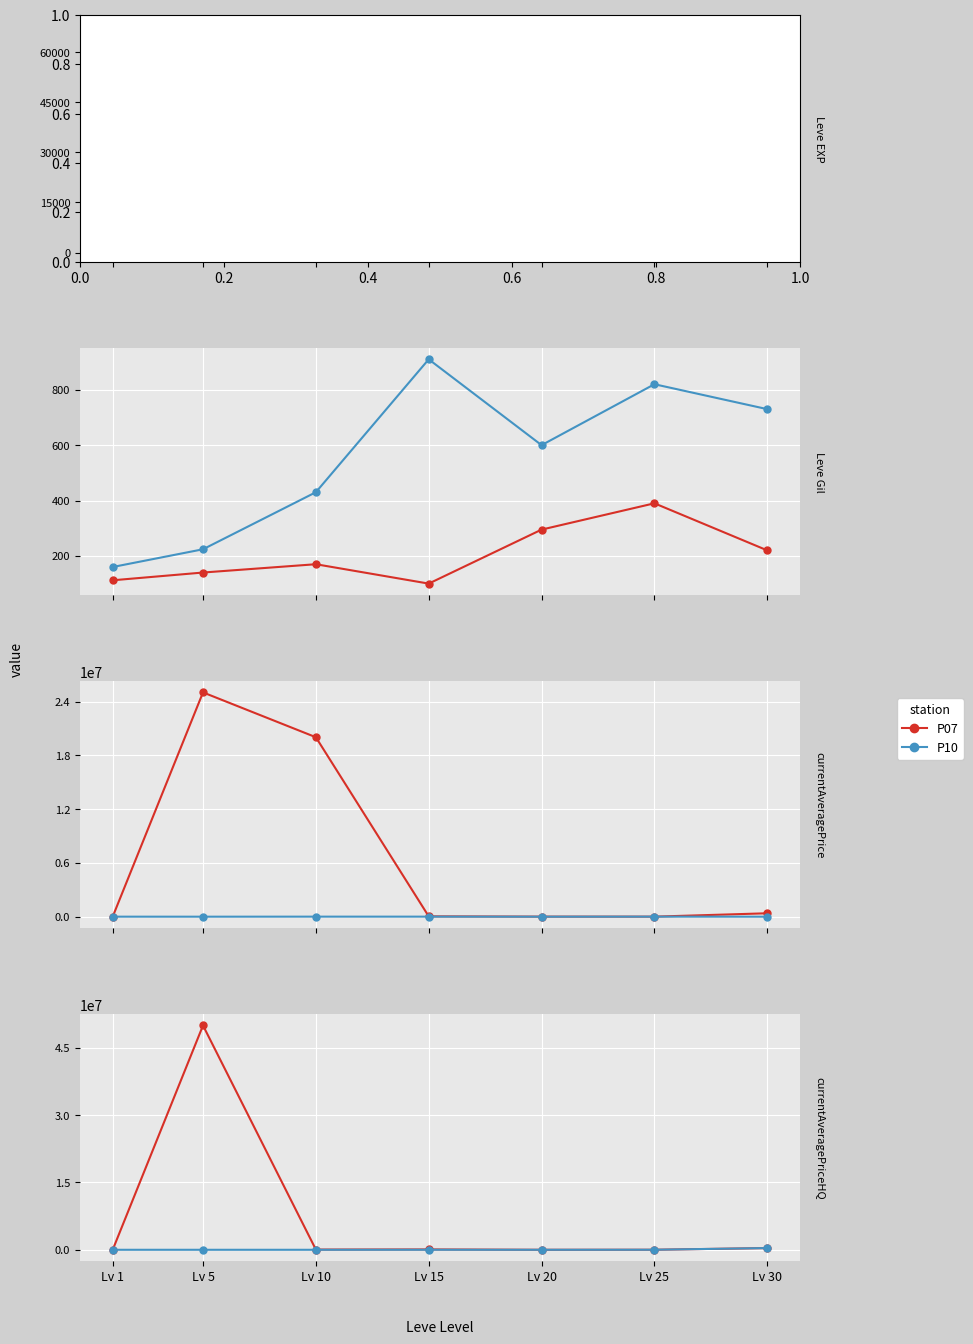

At which category is the sum across all series the highest?

Lv 5